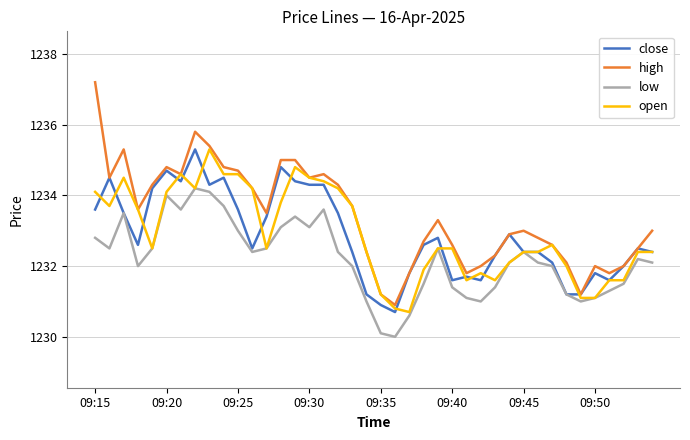

What is the maximum value for low?

1234.2